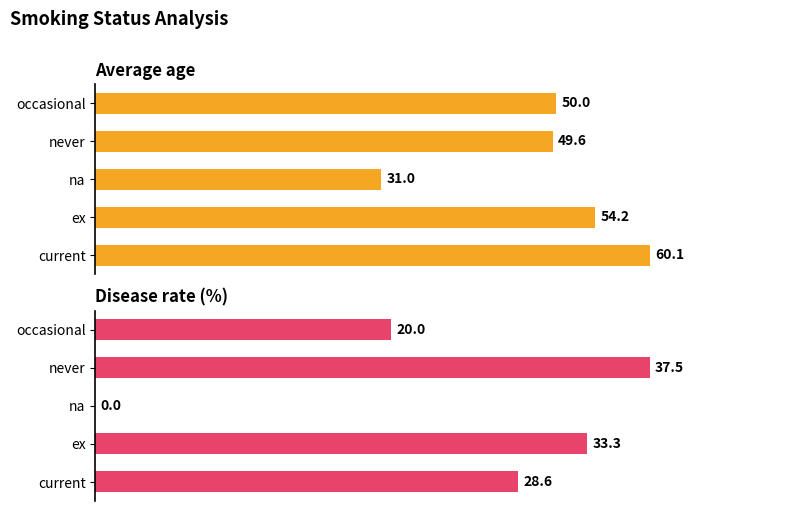

Are the bars horizontal?

Yes